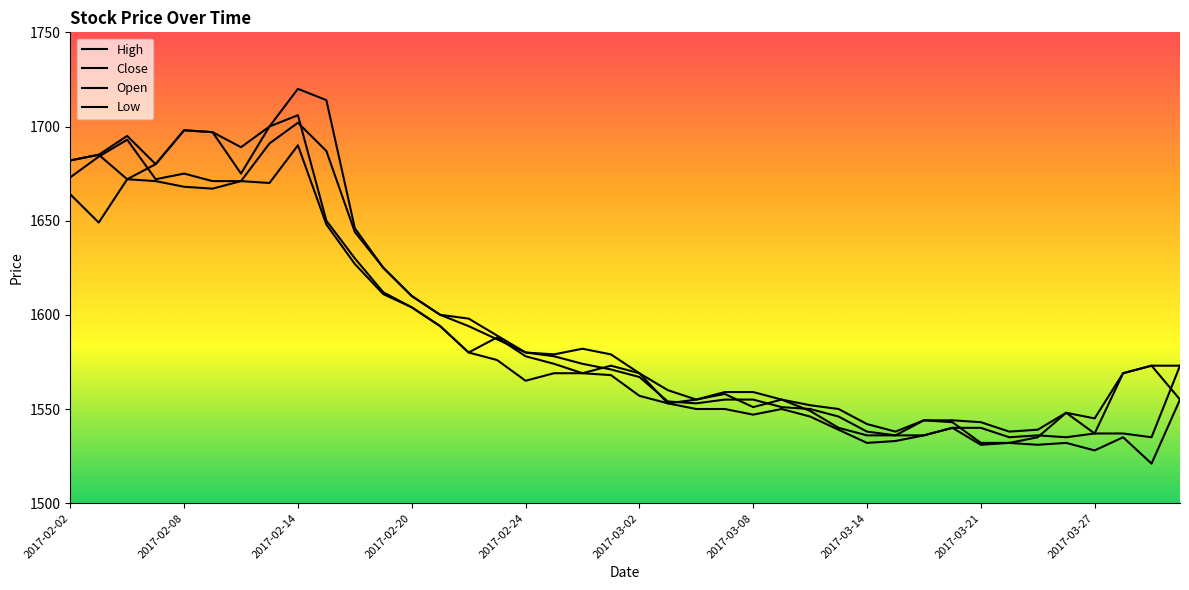

How many lines are shown in the chart?

4